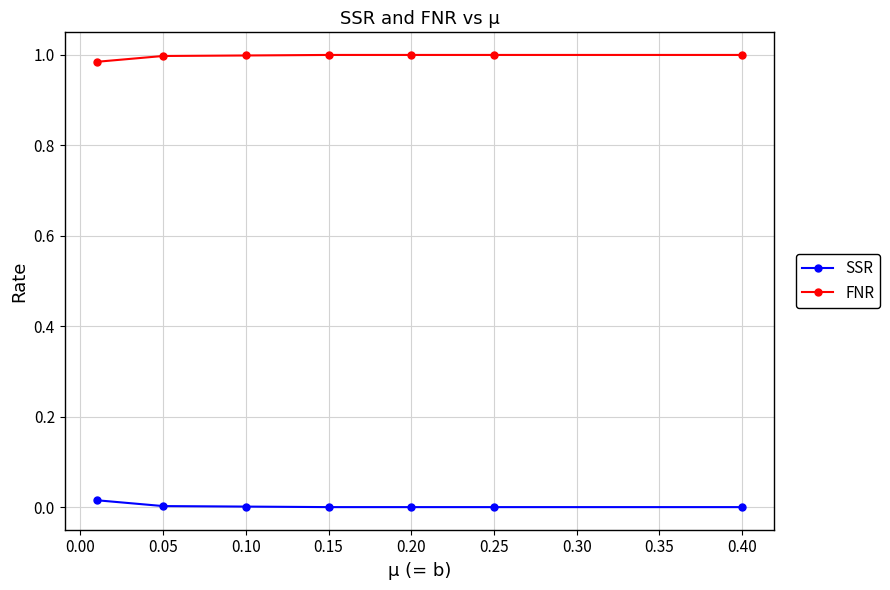

How many distinct data groups are displayed?

2